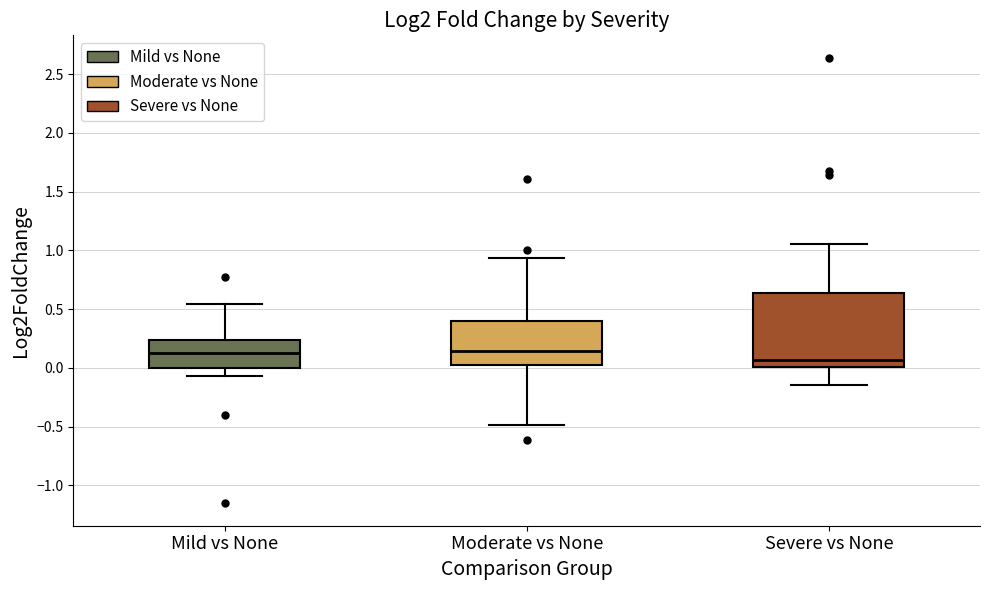

Where does the upper whisker of the box for Moderate vs None end on the y-axis? The values are not printed on the chart, so give them approximately, as read against the axis.

0.95